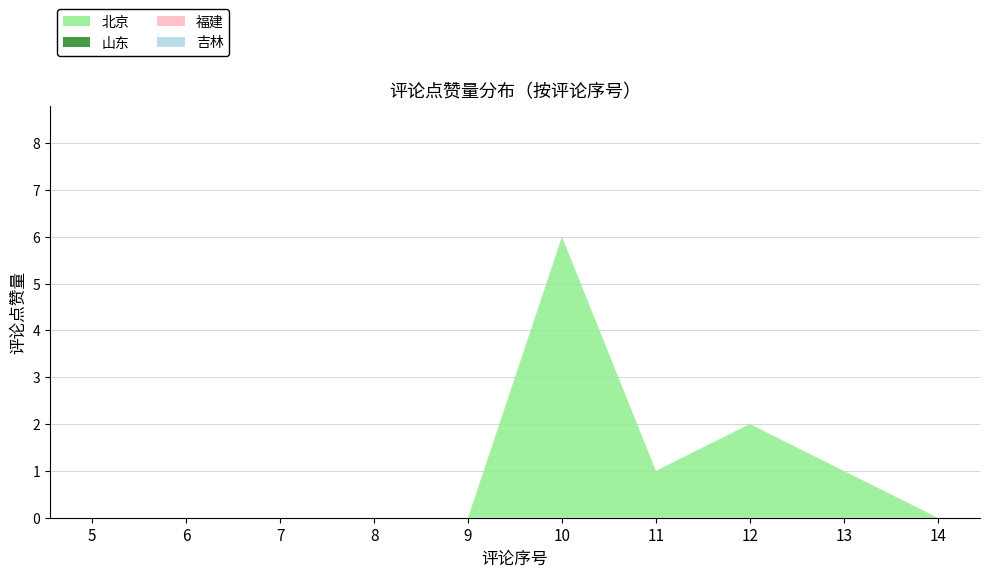

Reading left to right, list all the values displayed in this chart.

北京: 0	0	0	0	0	6	1	2	1	0
山东: 0	0	0	0	0	0	0	0	0	0
福建: 0	0	0	0	0	0	0	0	0	0
吉林: 0	0	0	0	0	0	0	0	0	0